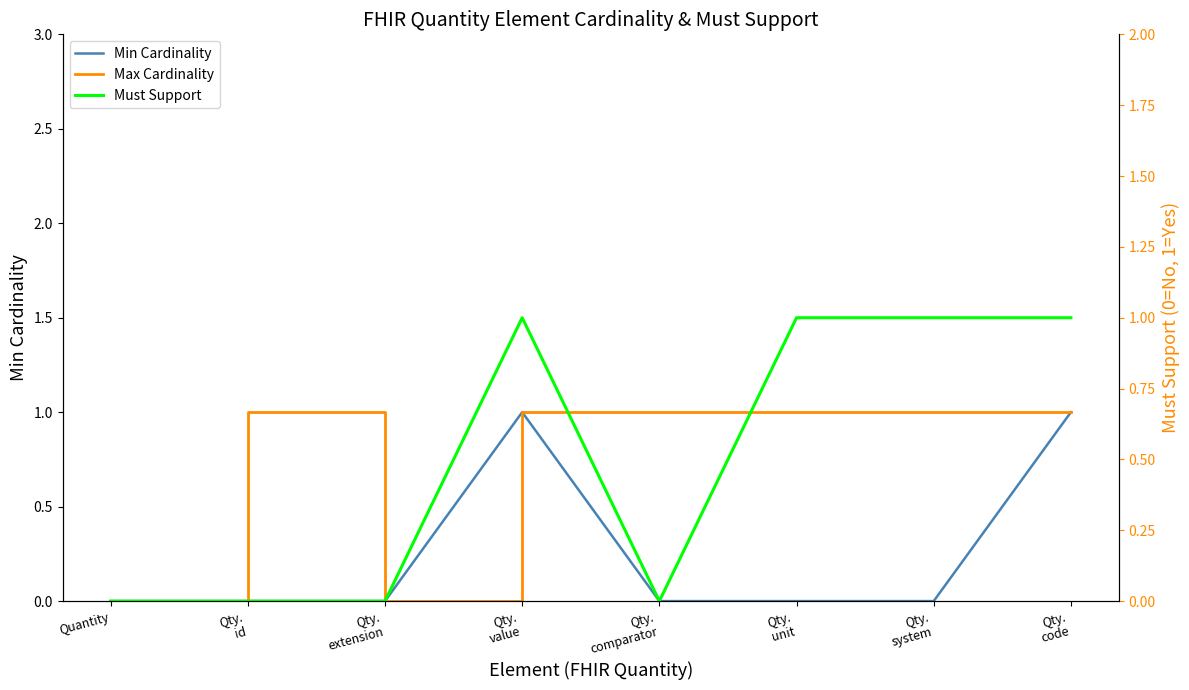

What is the difference between the second highest and second lowest values in the Max Cardinality series?

1